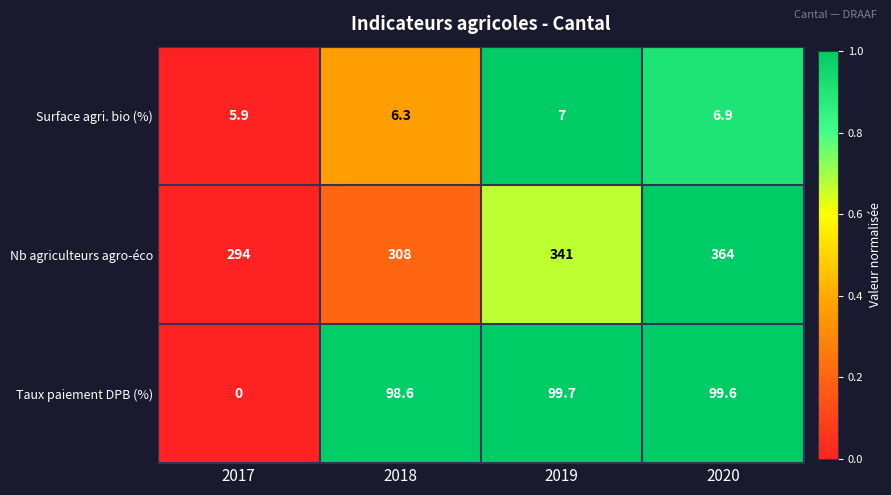

The Surface agri. bio (%) series shows 5.9 at 2017. True or false?

True